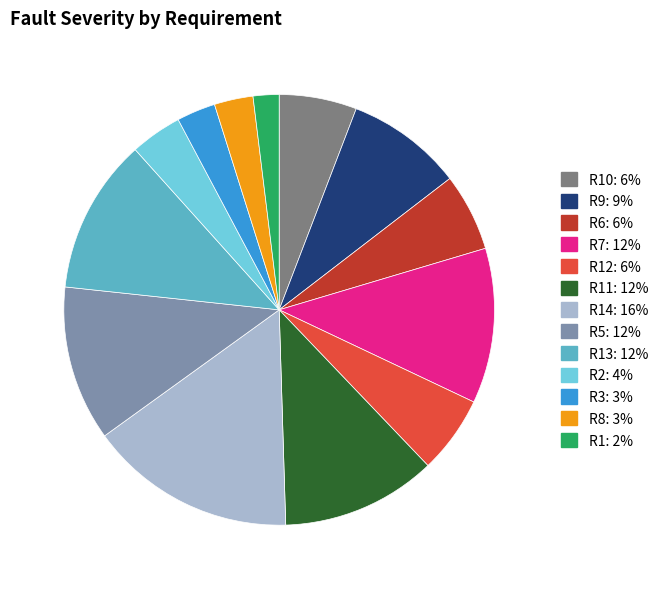

Is there a majority slice in this chart?

No